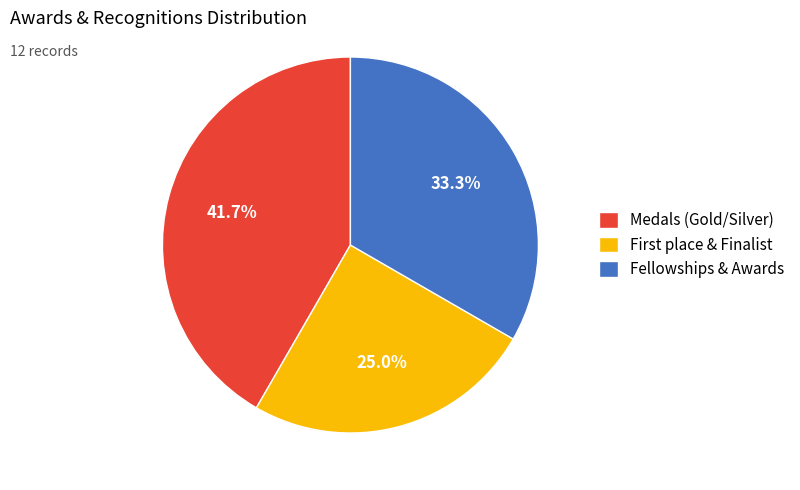

Approximately how many times larger is the value at Fellowships & Awards compared to Medals (Gold/Silver)?

0.8